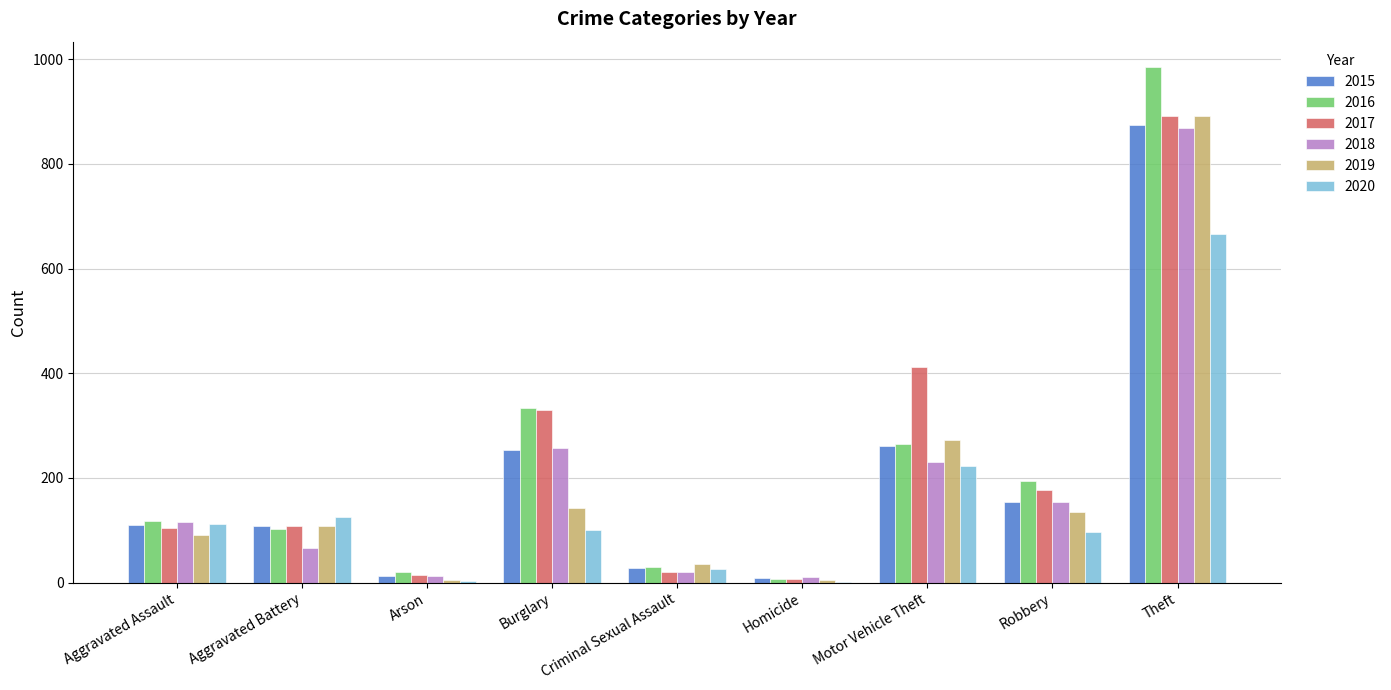

Between Criminal Sexual Assault and Robbery, which series saw the biggest shift?

2016